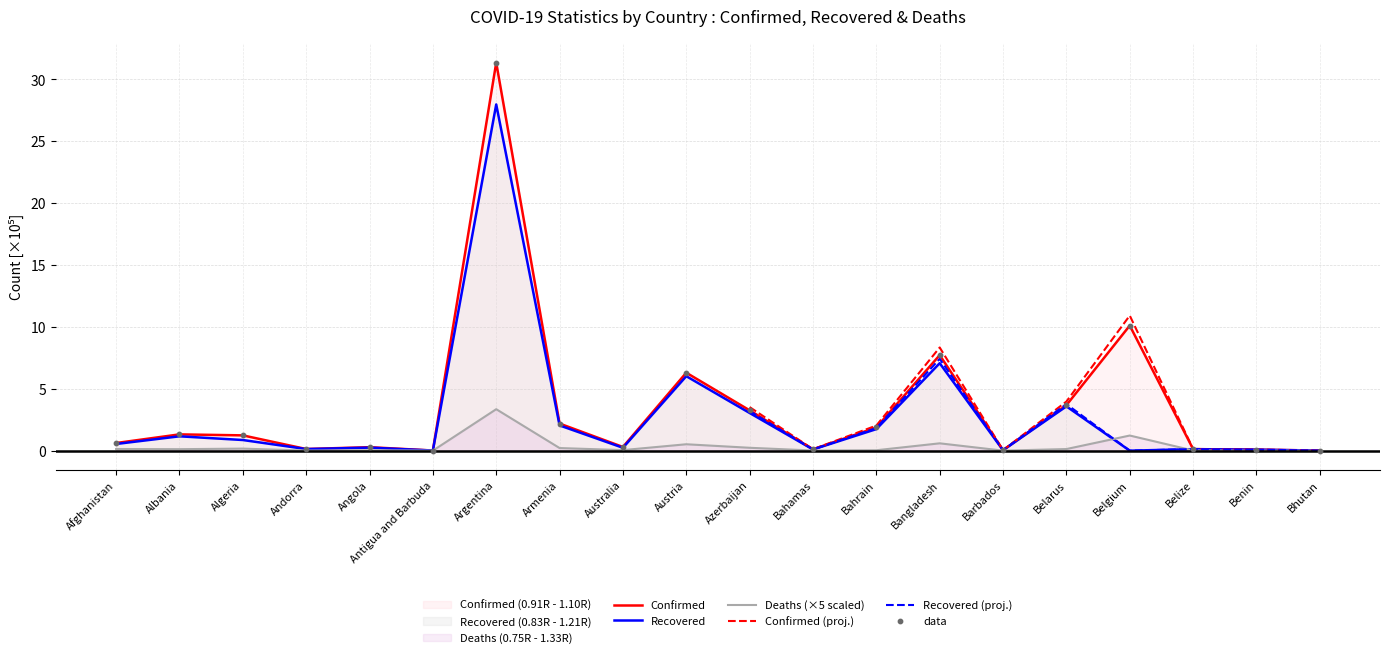

What are all the series names shown in the legend?

Confirmed, Recovered, Deaths